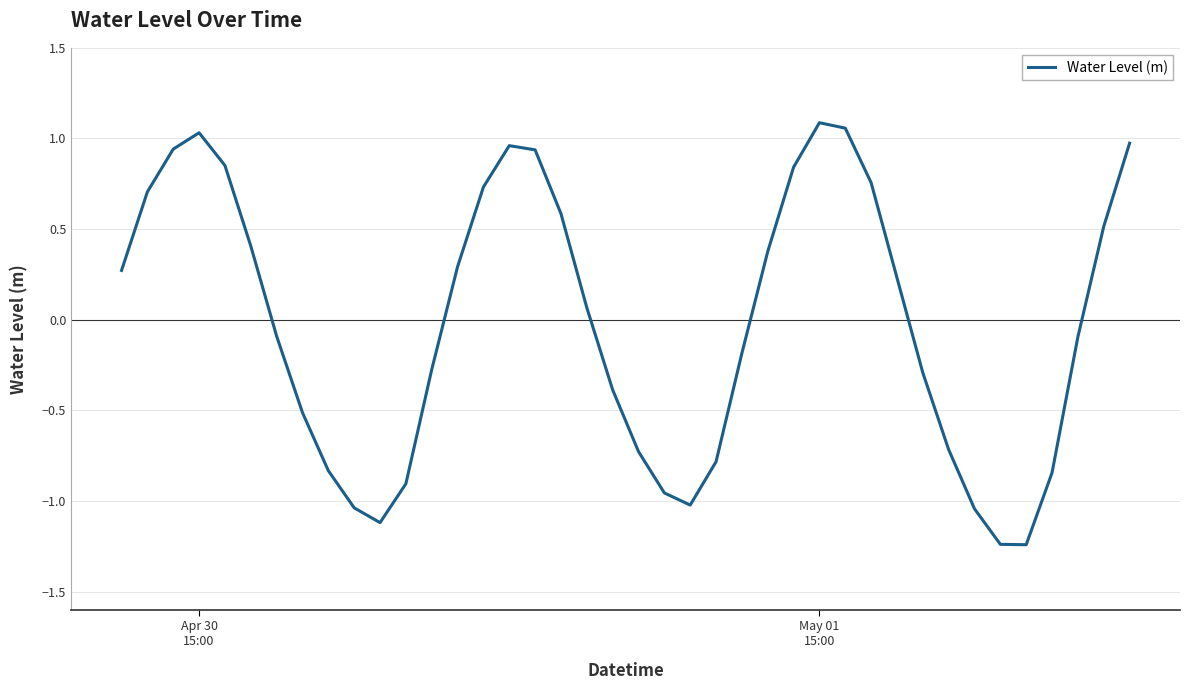

What is the difference between the maximum and minimum values?

2.3